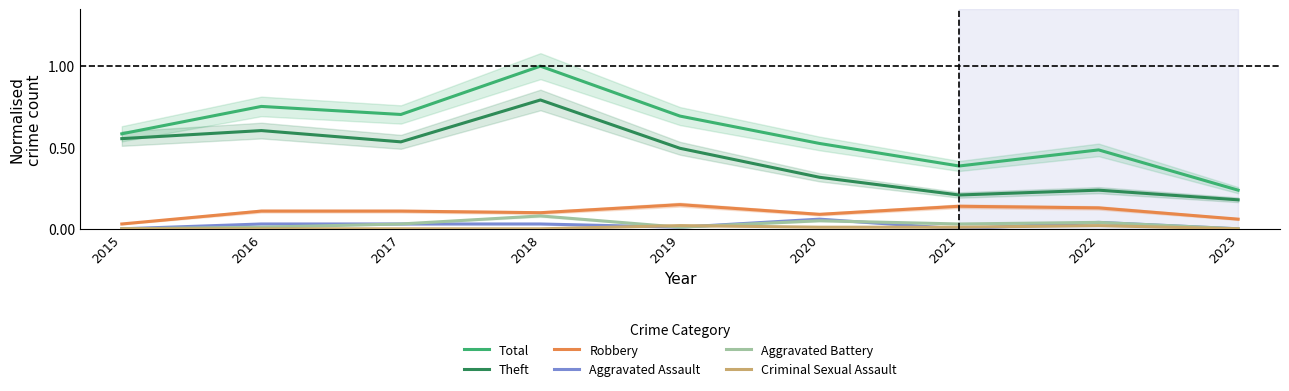

Where is Criminal Sexual Assault nearest to the value 0?

2015